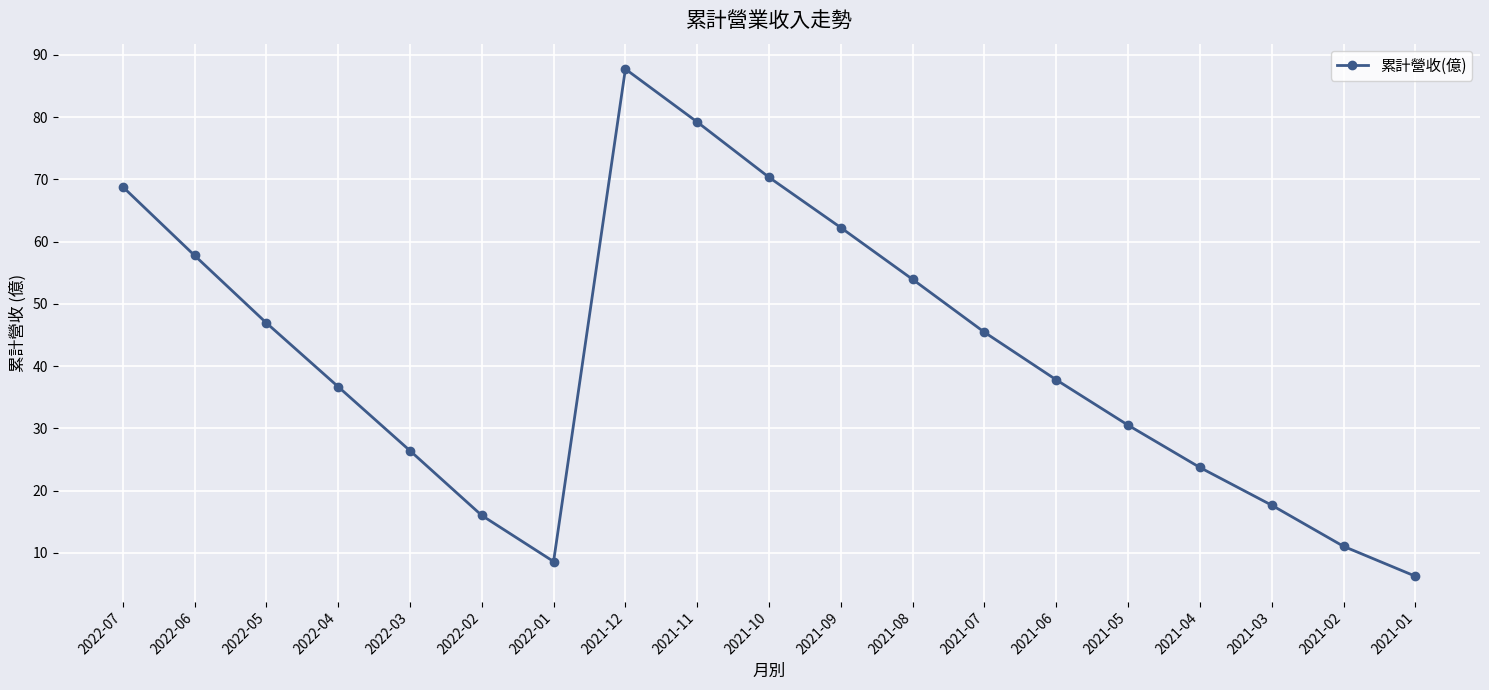

Reading left to right, transcribe all the data shown in this chart.

2022-07=68.8	2022-06=57.8	2022-05=47.0	2022-04=36.7	2022-03=26.4	2022-02=16.0	2022-01=8.6	2021-12=87.7	2021-11=79.2	2021-10=70.3	2021-09=62.2	2021-08=53.9	2021-07=45.4	2021-06=37.8	2021-05=30.5	2021-04=23.7	2021-03=17.7	2021-02=11.1	2021-01=6.3